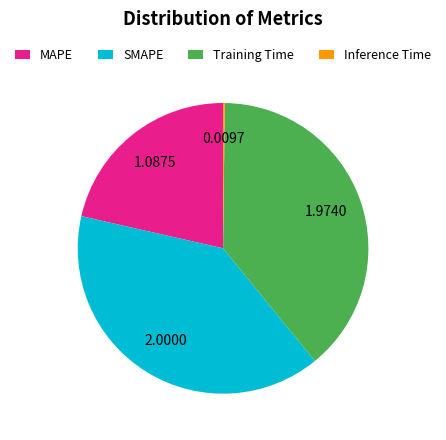

Which slice is the largest?

SMAPE